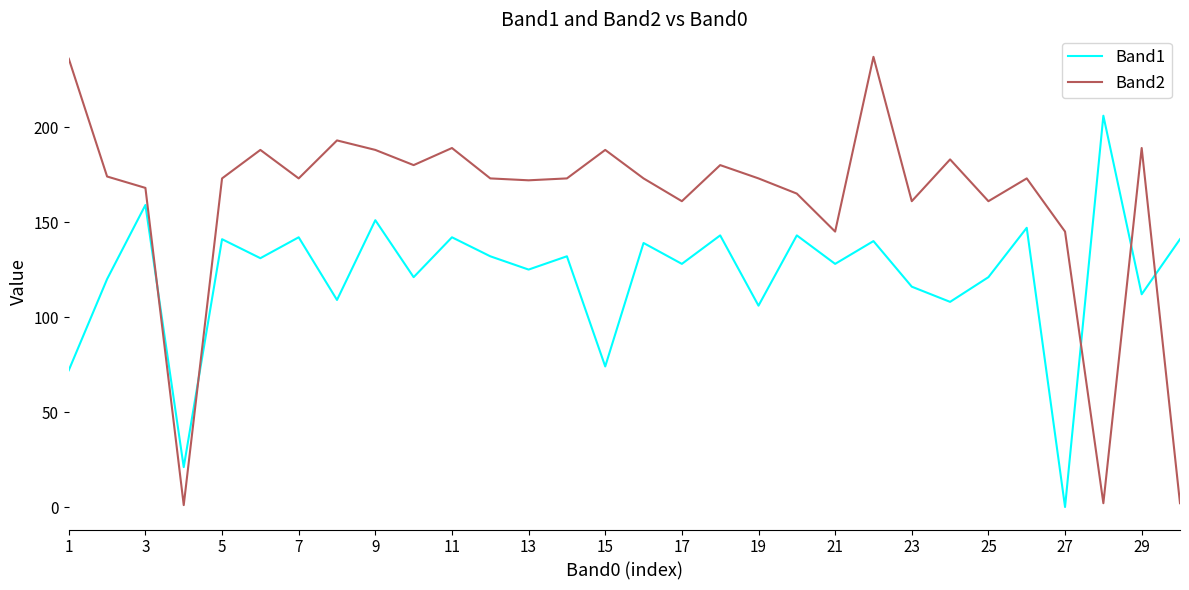

Which series has the widest spread of values?

Band2